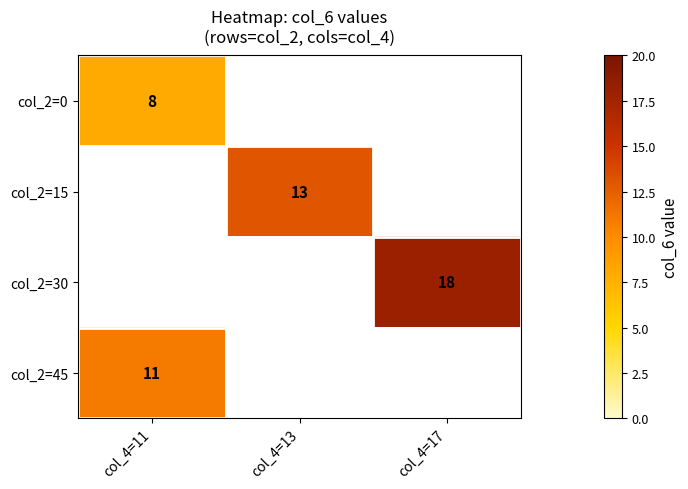

The col_2=30 series shows 18 at col_4=17. True or false?

True